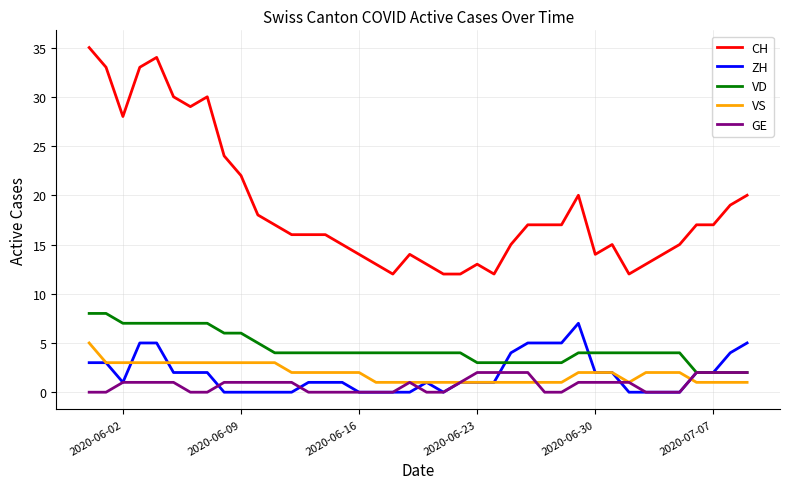

Reading right to left, what are all the values shown in this chart?

CH: 20	19	17	17	15	14	13	12	15	14	20	17	17	17	15	12	13	12	12	13	14	12	13	14	15	16	16	16	17	18	22	24	30	29	30	34	33	28	33	35
ZH: 5	4	2	2	0	0	0	0	2	2	7	5	5	5	4	1	1	1	0	1	0	0	0	0	1	1	1	0	0	0	0	0	2	2	2	5	5	1	3	3
VD: 2	2	2	2	4	4	4	4	4	4	4	3	3	3	3	3	3	4	4	4	4	4	4	4	4	4	4	4	4	5	6	6	7	7	7	7	7	7	8	8
VS: 1	1	1	1	2	2	2	1	2	2	2	1	1	1	1	1	1	1	1	1	1	1	1	2	2	2	2	2	3	3	3	3	3	3	3	3	3	3	3	5
GE: 2	2	2	2	0	0	0	1	1	1	1	0	0	2	2	2	2	1	0	0	1	0	0	0	0	0	0	1	1	1	1	1	0	0	1	1	1	1	0	0